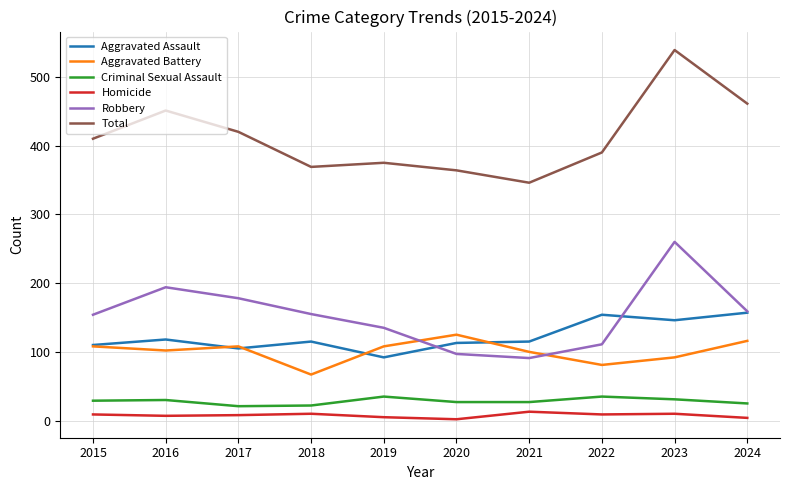

At which label is Robbery closest to 175?

2017